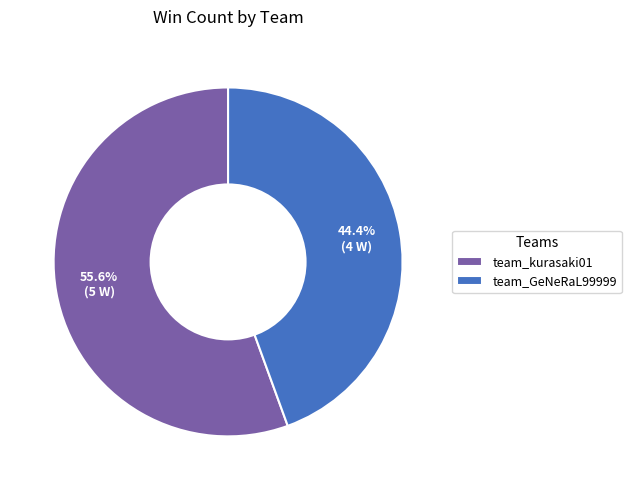

True or false: team_kurasaki01 accounts for 45% of the total.

False